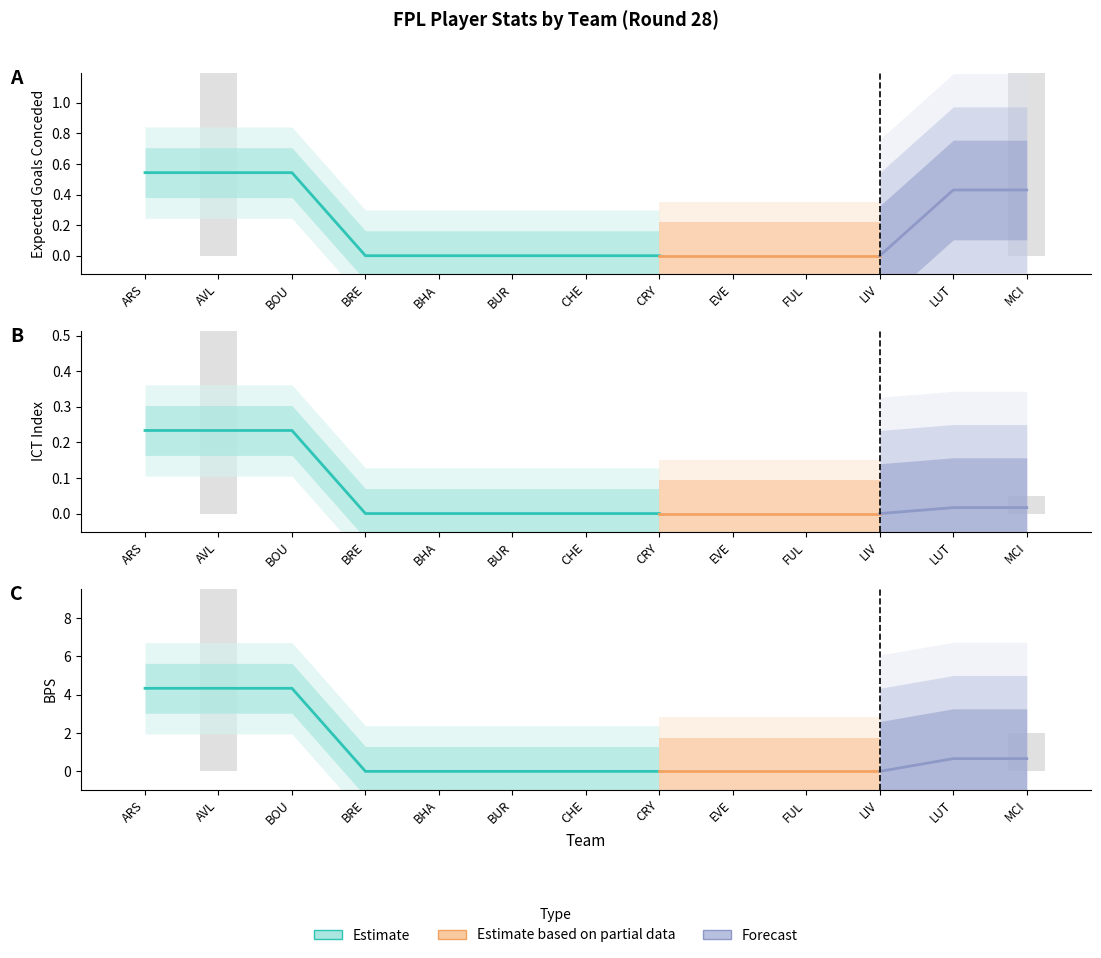

Count the number of categories in the chart.

13